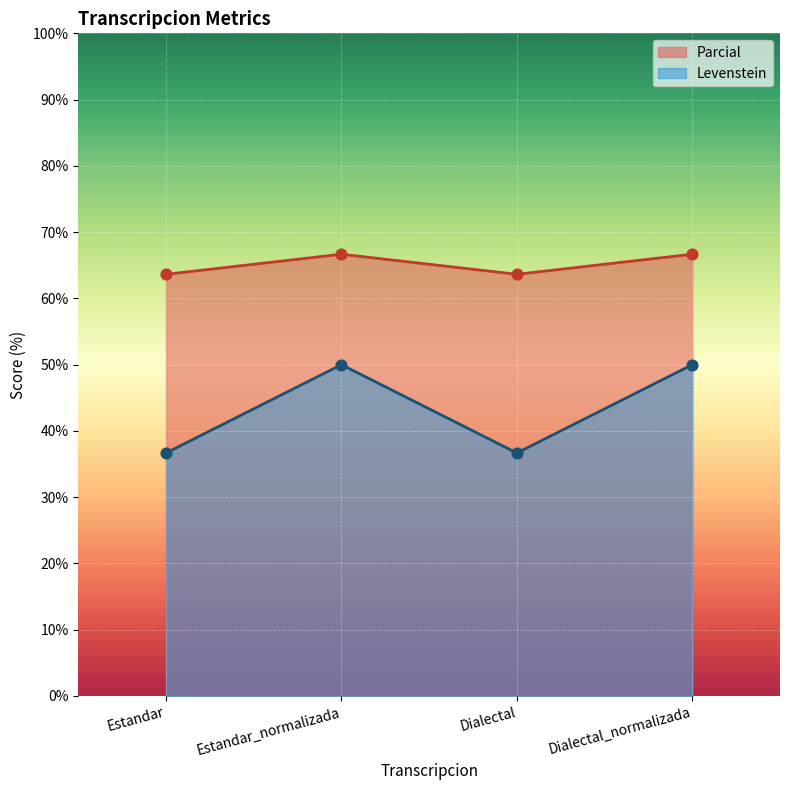

Which series contains the highest Y value?

Levenstein